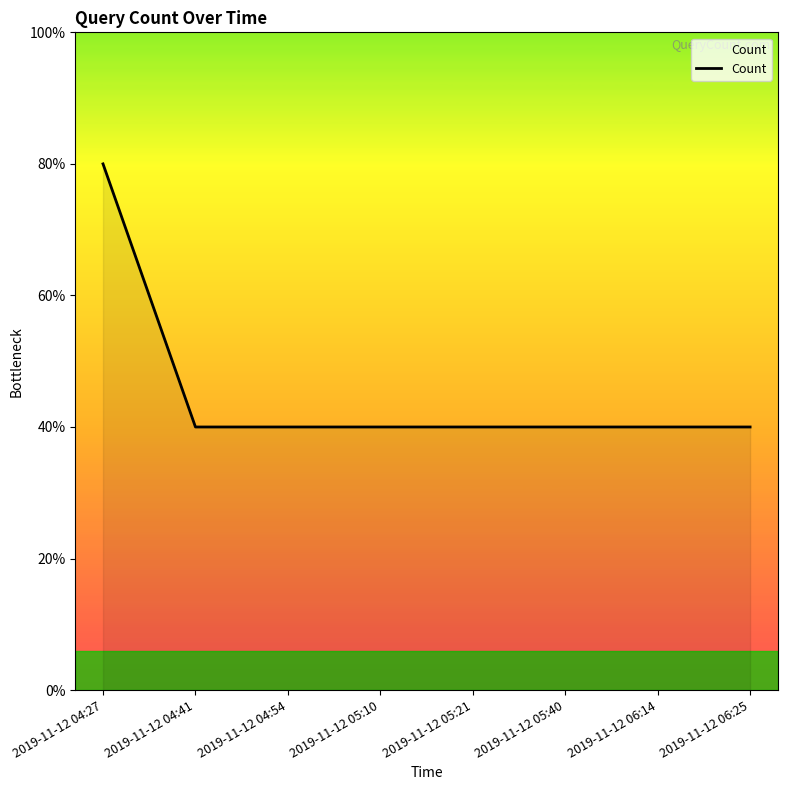

Reading left to right, transcribe all the data shown in this chart.

2019-11-12 04:27=2	2019-11-12 04:41=1	2019-11-12 04:54=1	2019-11-12 05:10=1	2019-11-12 05:21=1	2019-11-12 05:40=1	2019-11-12 06:14=1	2019-11-12 06:25=1